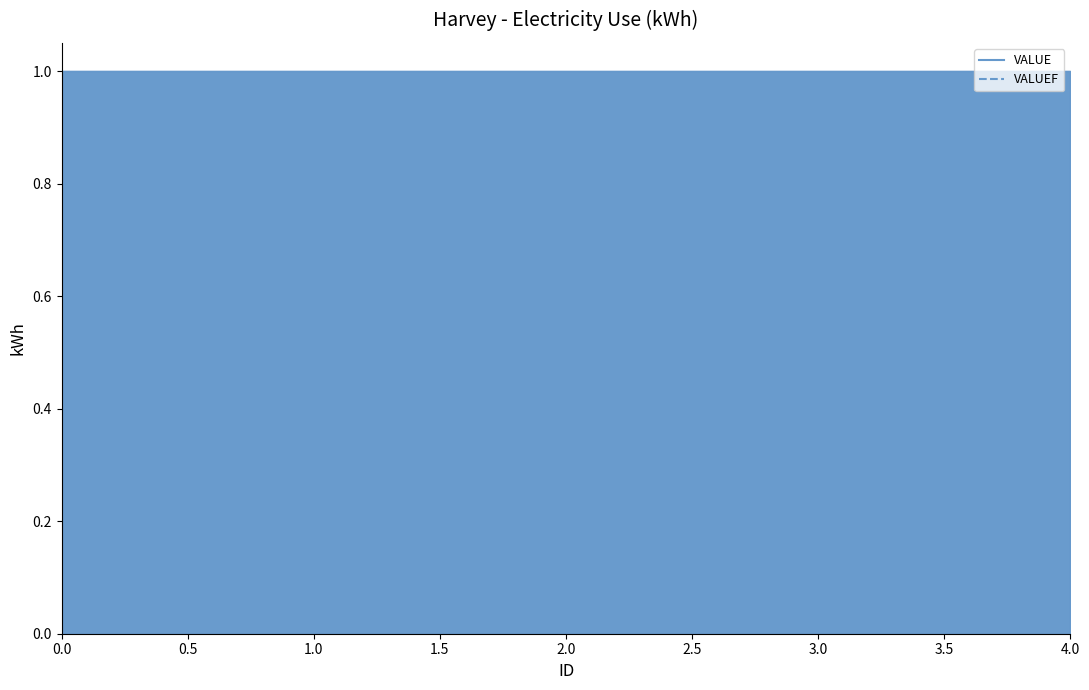

What are all the series names shown in the legend?

VALUE, VALUEF